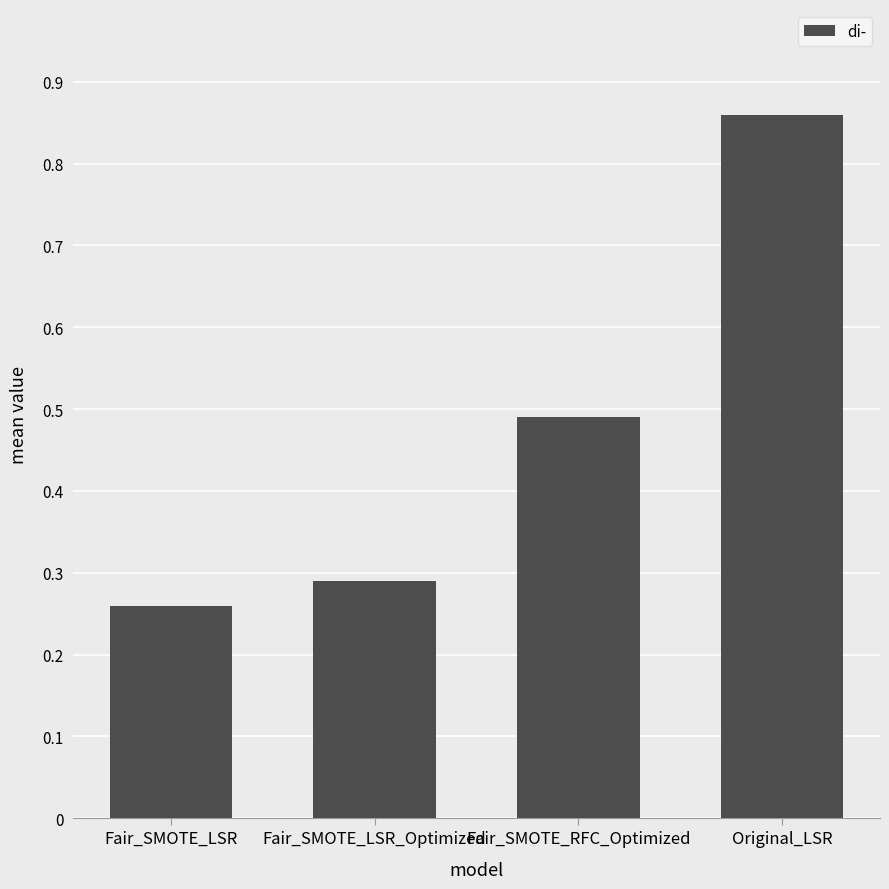

Count the number of data series in this chart.

1